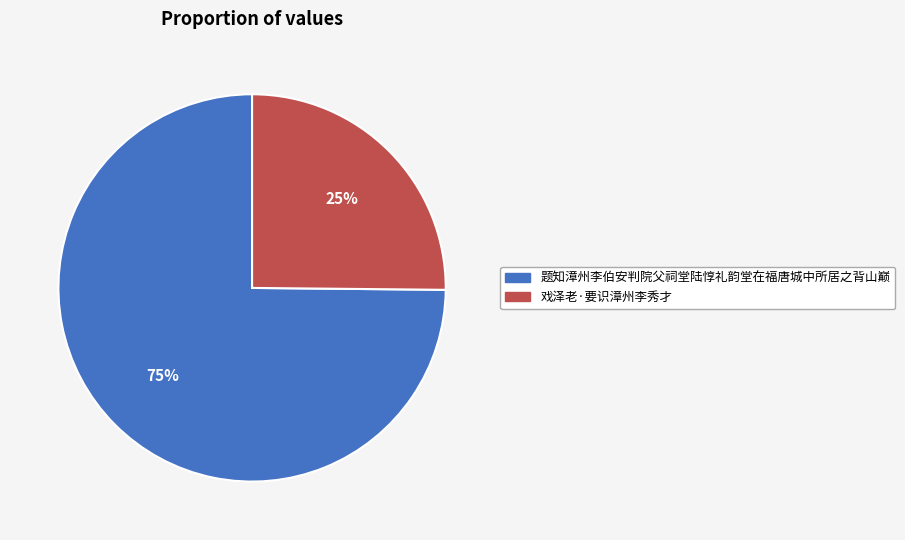

What percentage is the 题知漳州李伯安判院父祠堂陆惇礼韵堂在福唐城中所居之背山巅 slice, to the nearest percent?

75%